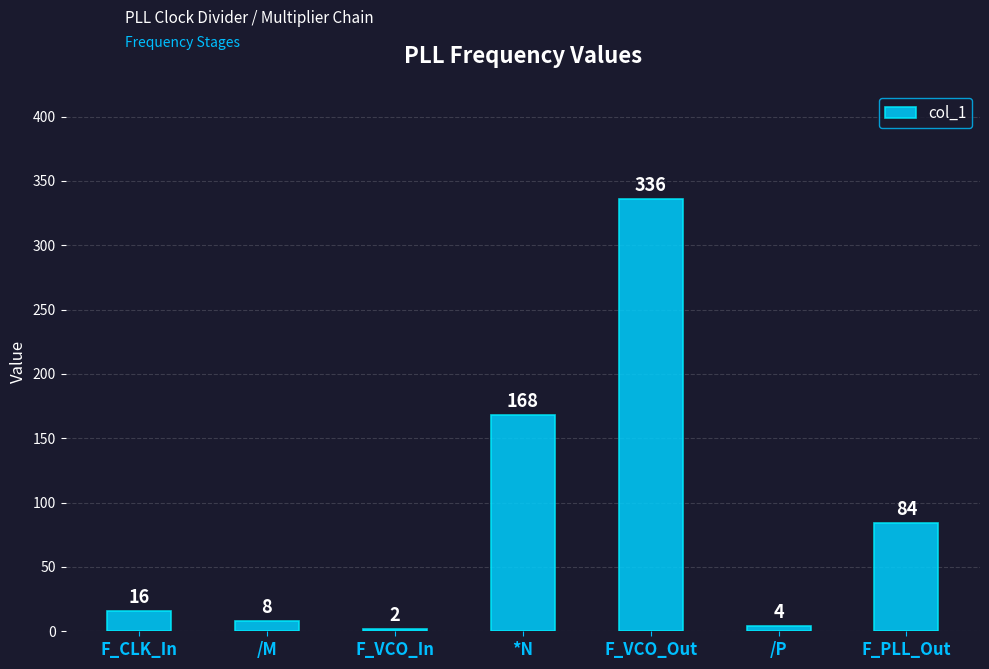

Read the value at *N, to the nearest 50.

150